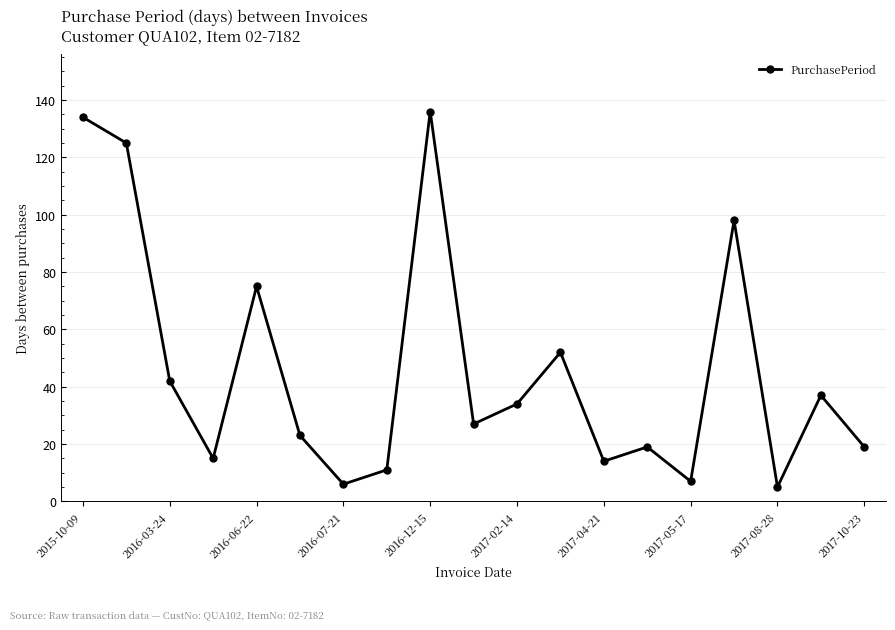

What is the difference between the maximum and second lowest values?

130